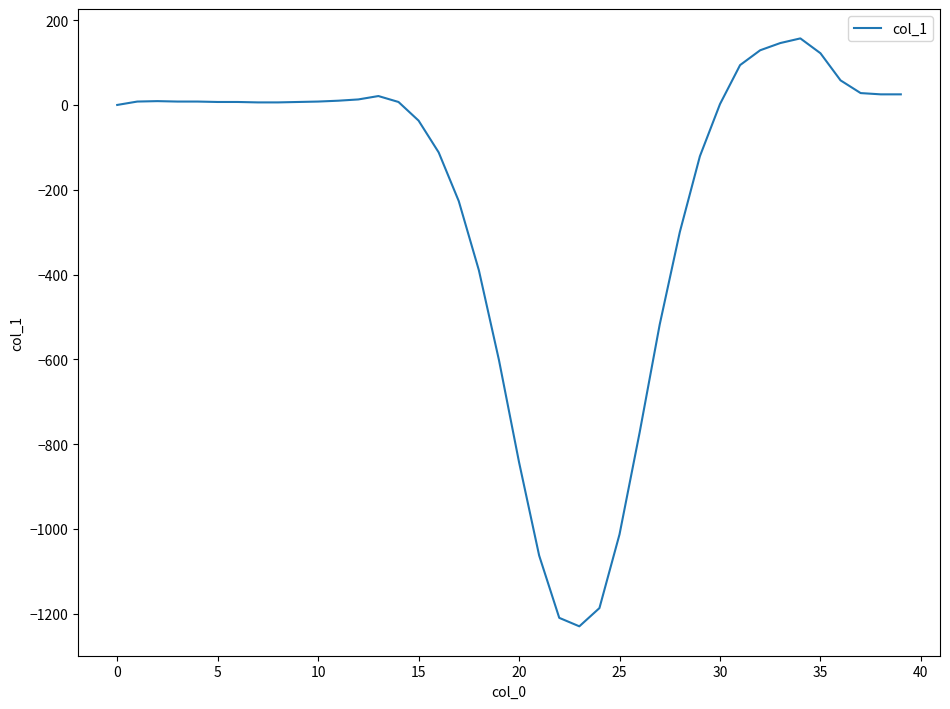

Is this an area chart (filled region under the line)?

No